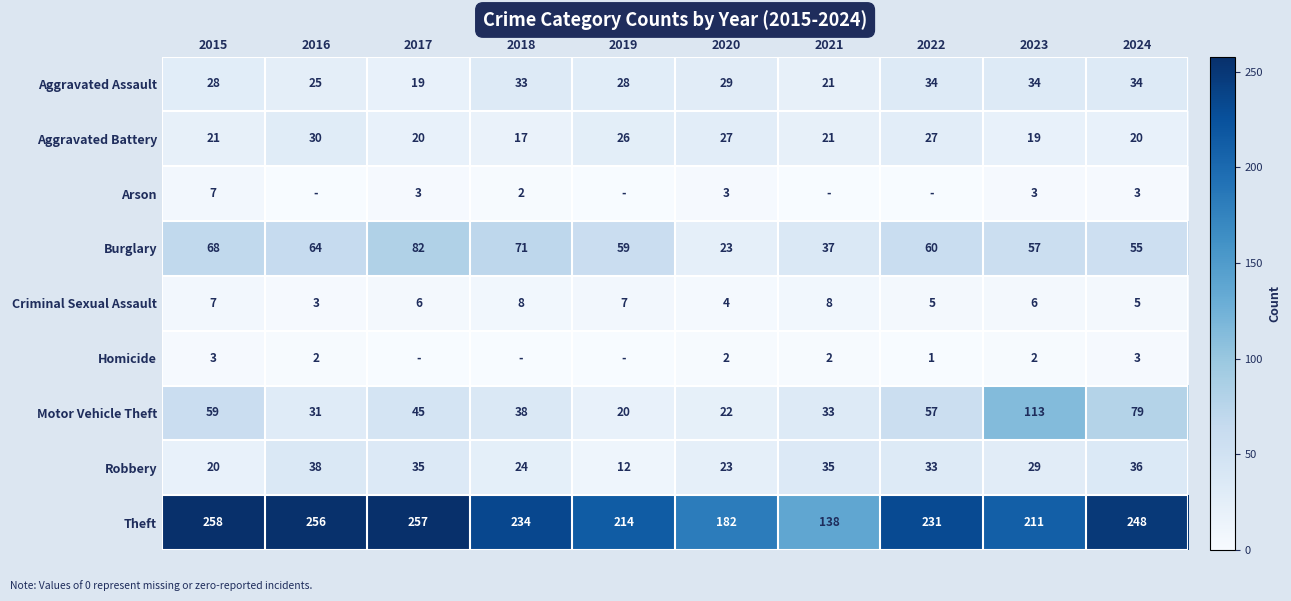

Where is Theft nearest to the value 198?

2023